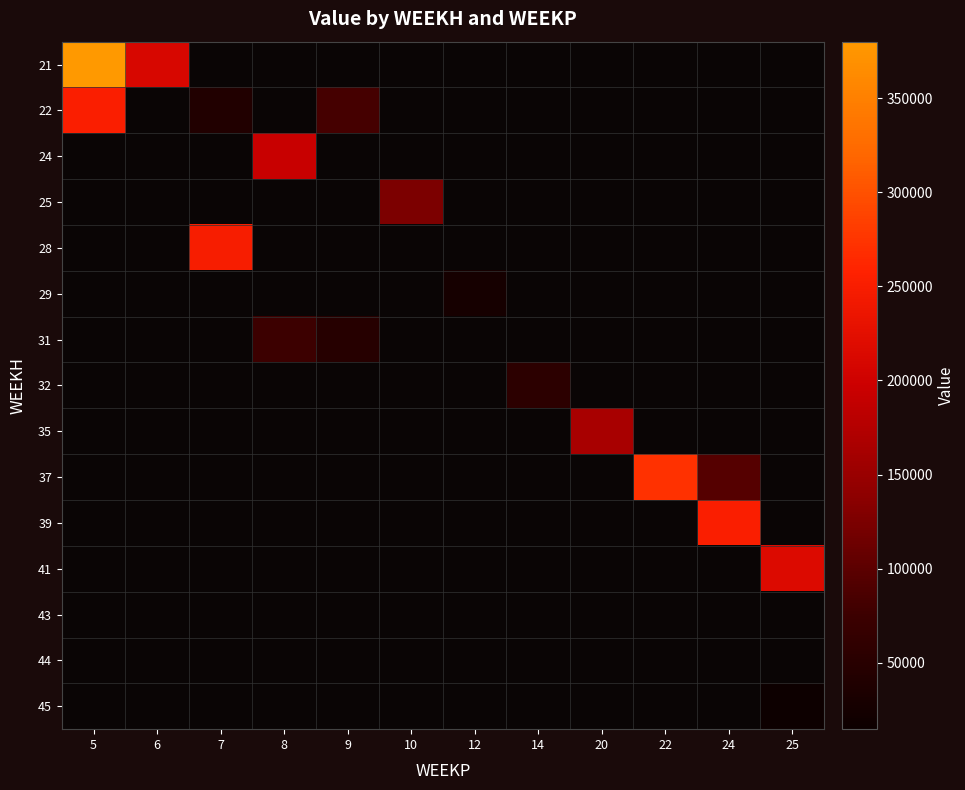

Is the value of 44 at 12 greater than the value of 43 at 14?

No